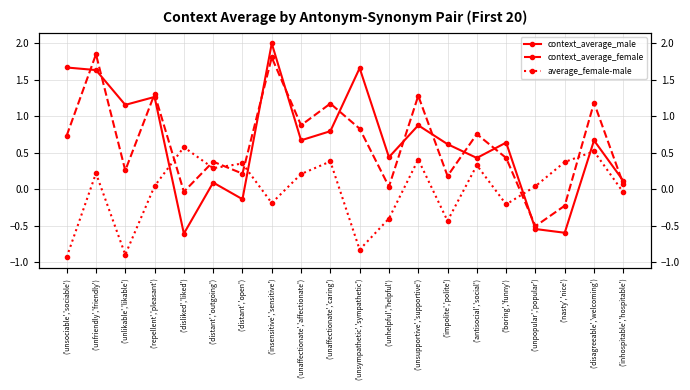

What position from the left is ('antisocial','social')?

15